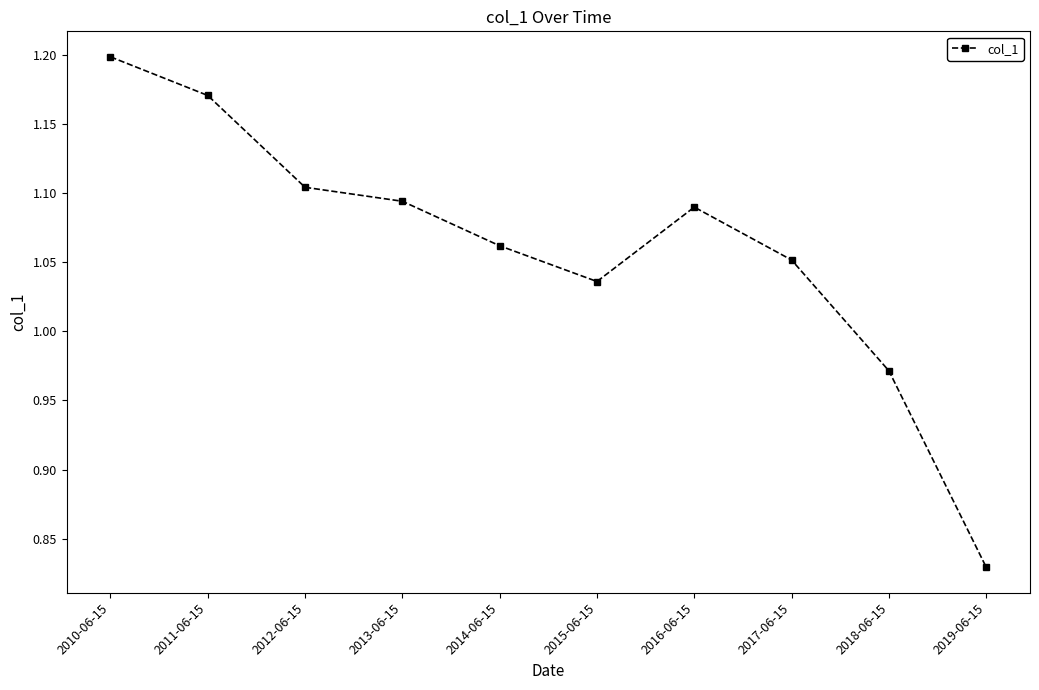

What is the change in value from 2013-06-15 to 2018-06-15?

-0.1